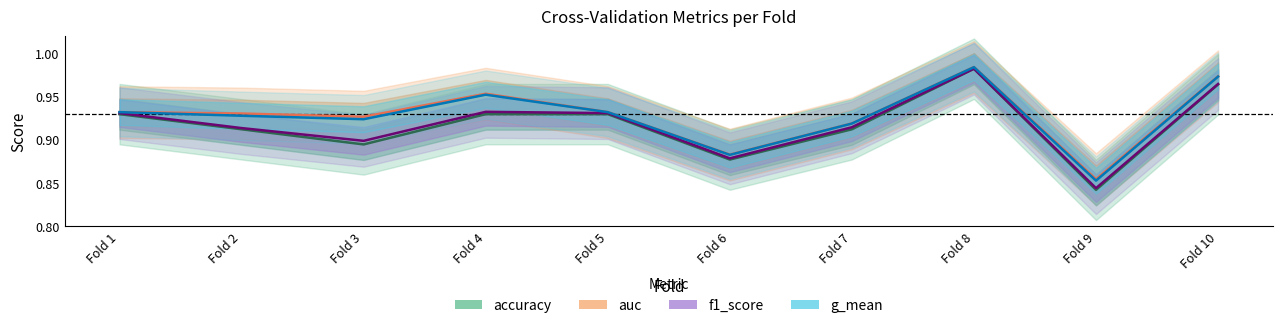

The value of auc at Fold 3 is 1.5. True or false?

False